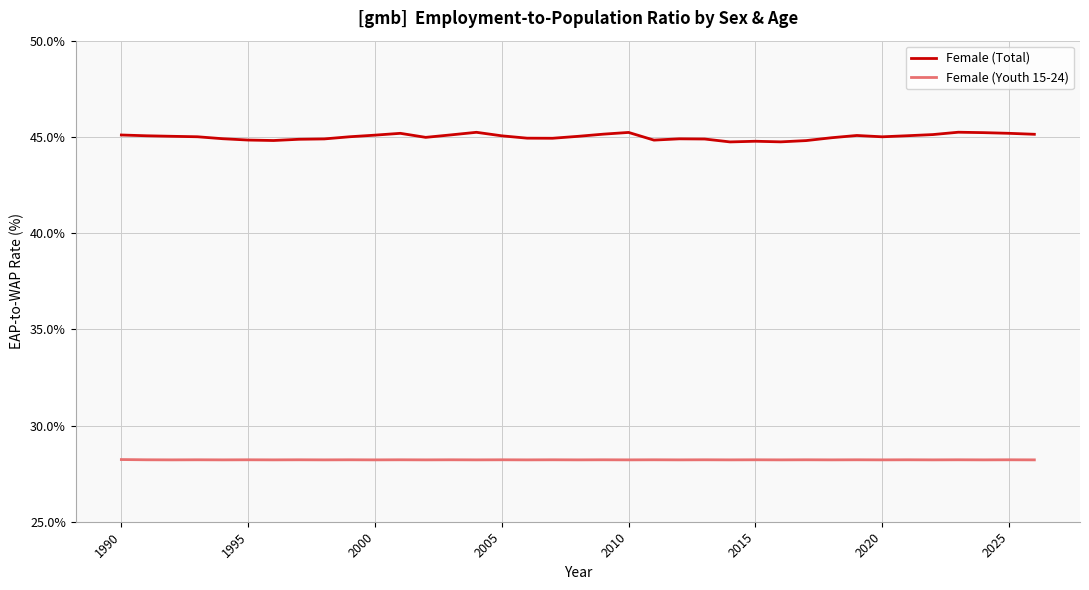

Which series has the largest total across all categories?

Female (Total)